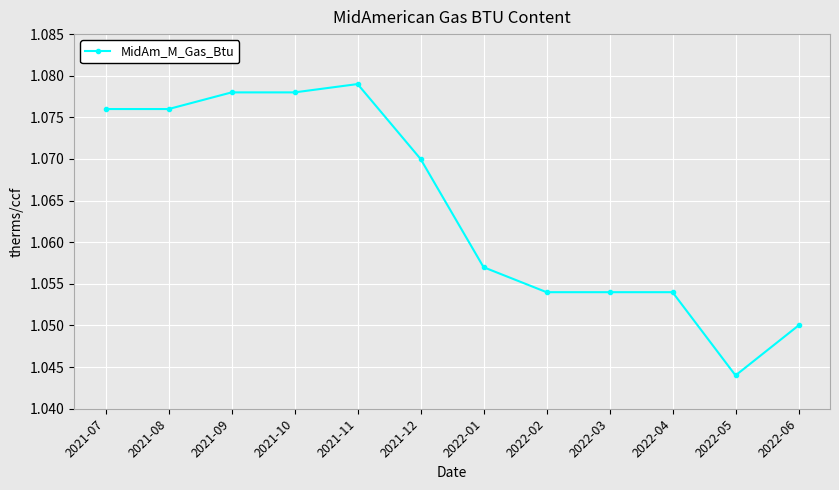

True or false: the data shows 1.9 at 2022-06.

False